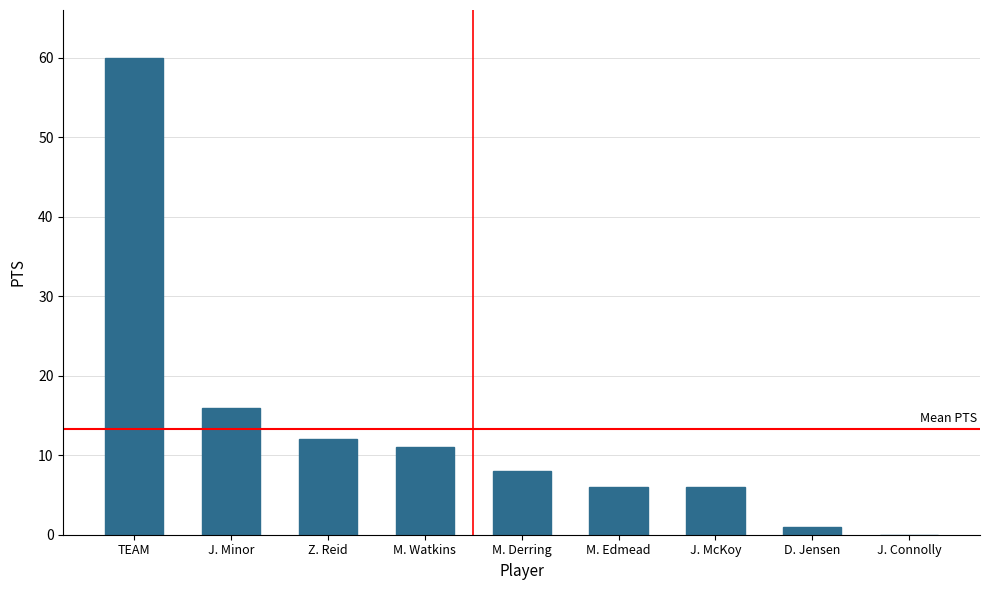

The chart shows a value of 11 at M. Derring. True or false?

False